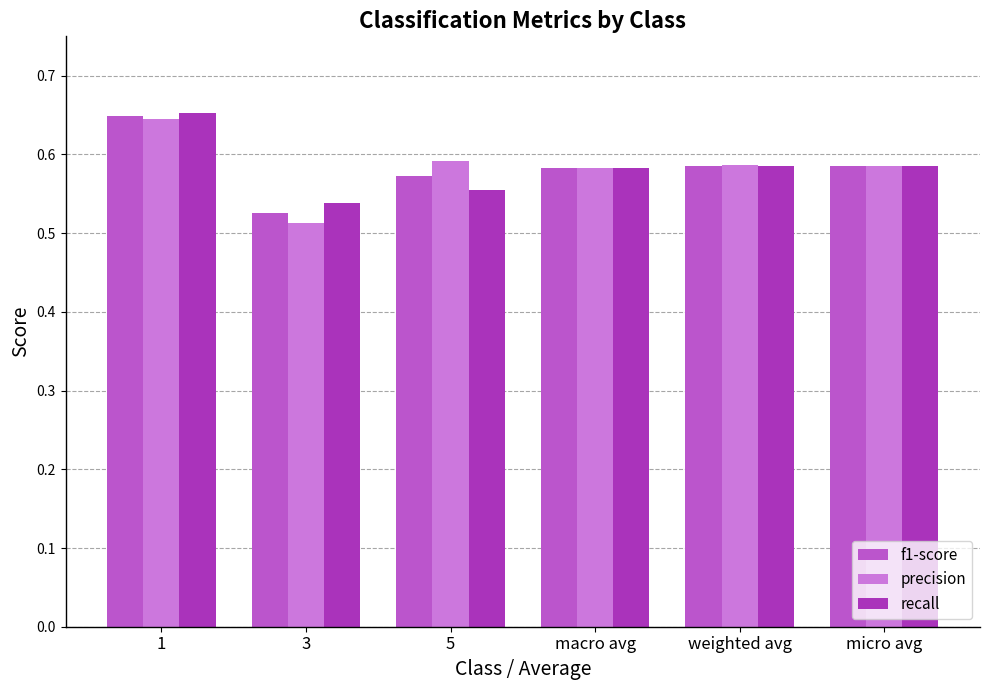

What is the total value across all series at 1?

1.9